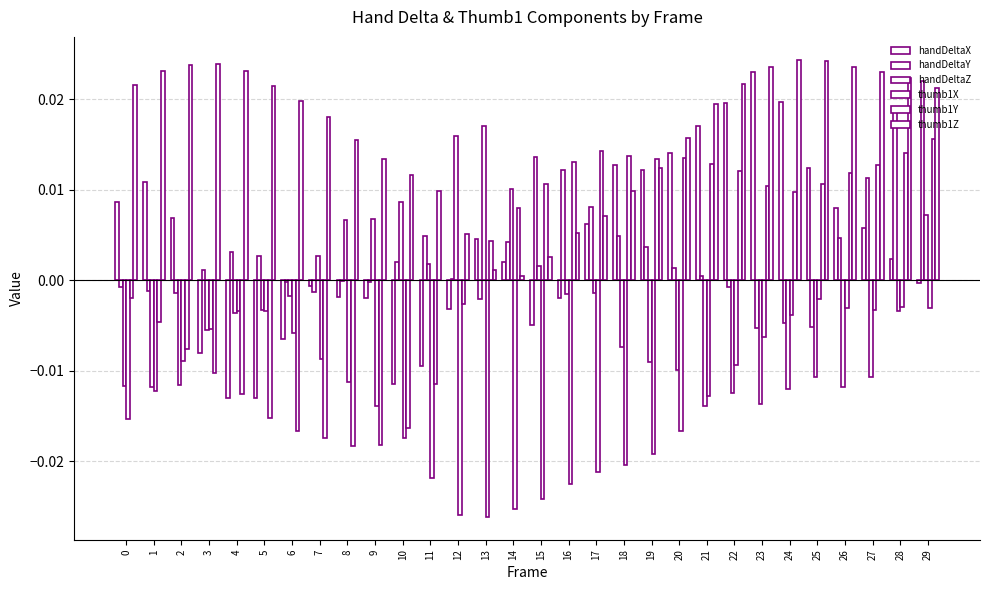

Are the bars grouped side by side (vs. stacked)?

Yes